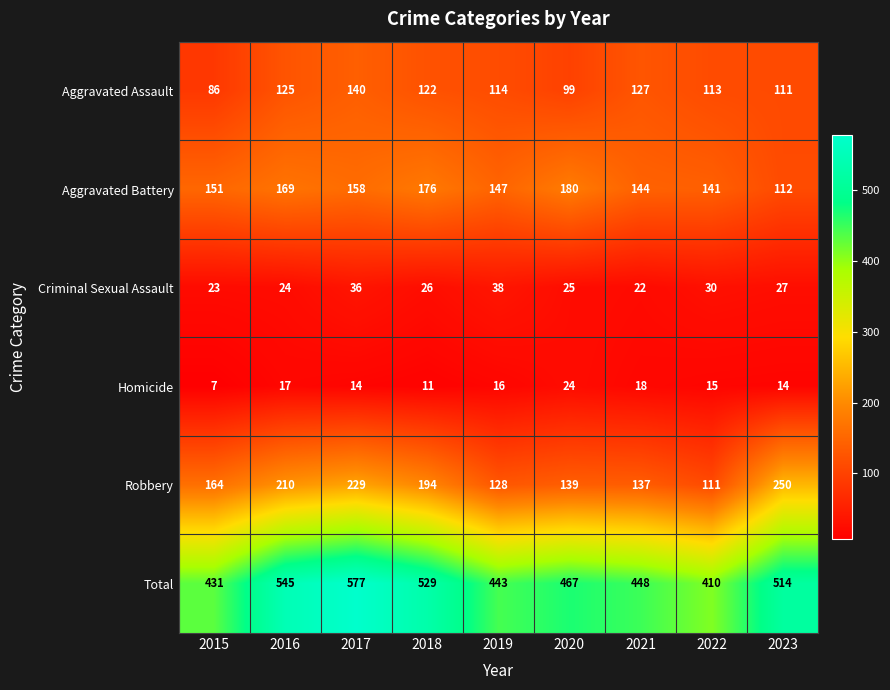

At which label is Total closest to 493?

2023